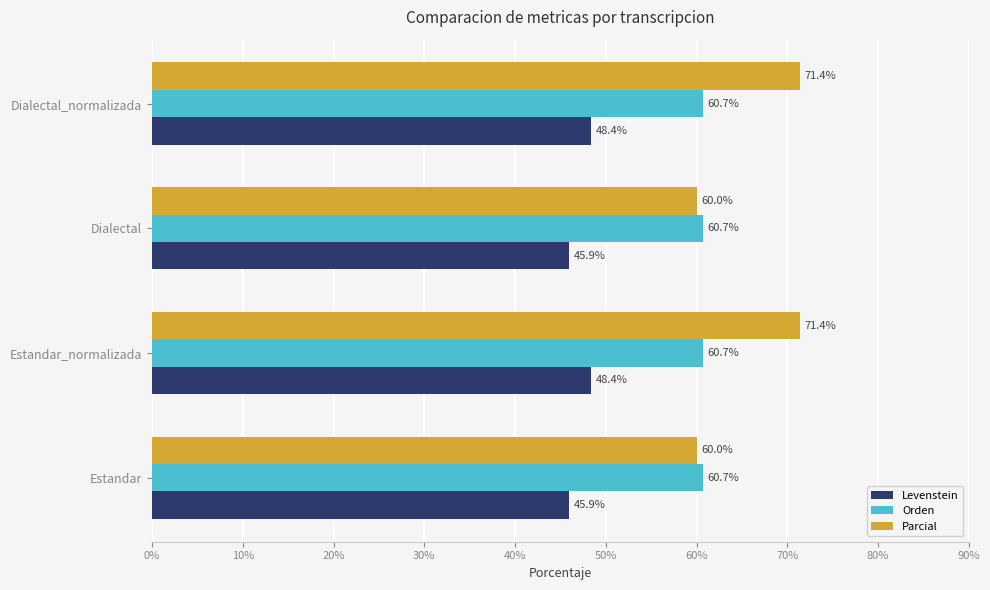

What value does the Parcial series have at Estandar?

60.0